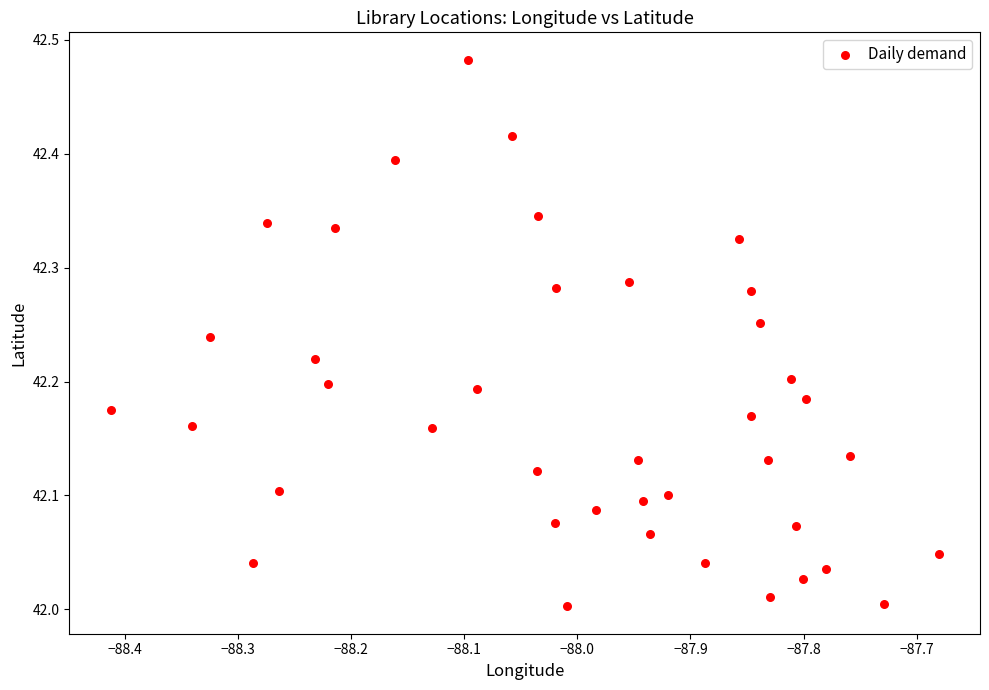

What is the range of X values (max minus min)?

0.7